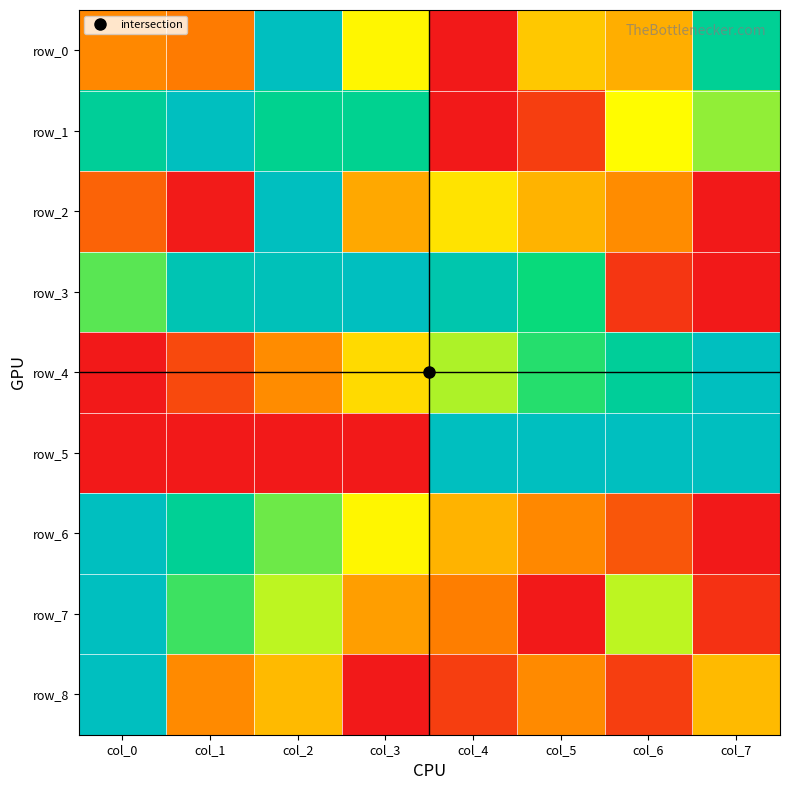

What is the sum of the row_6 values at col_4 and col_0?

1.4